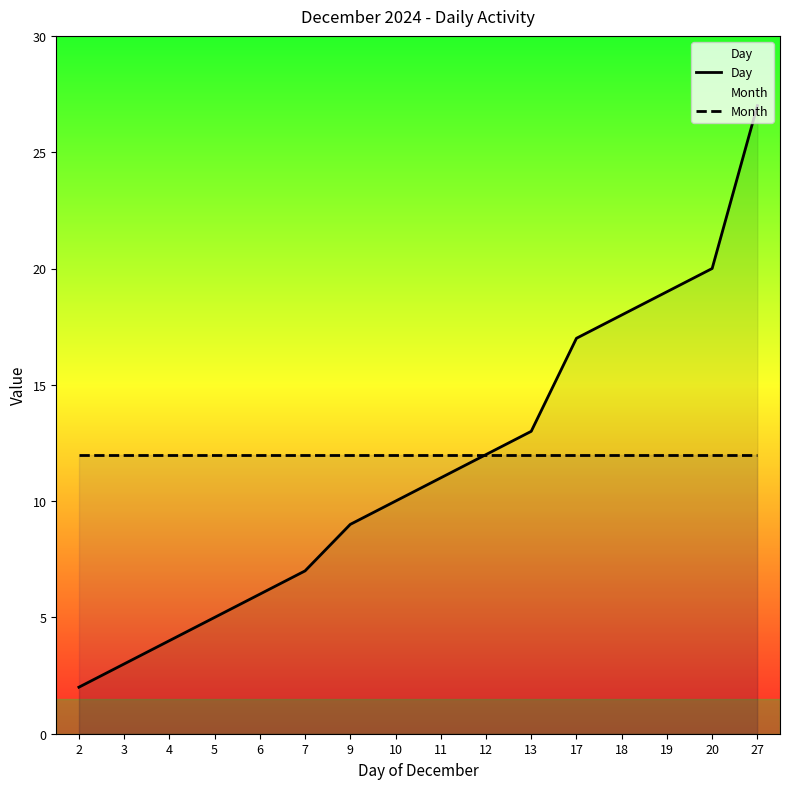

Does the chart display data point markers on the line(s)?

No